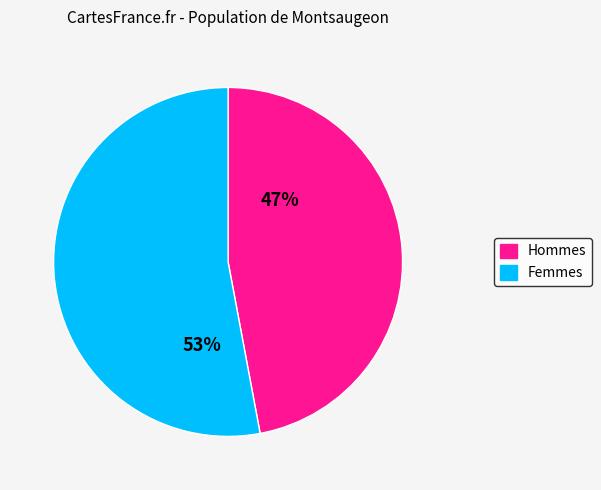

To the nearest percent, what is the difference between the largest and smallest slice percentages?

6%